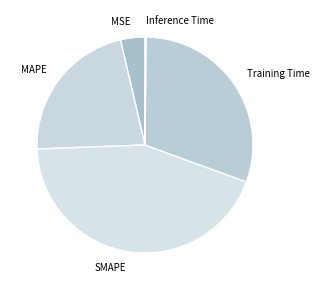

The SMAPE slice represents 58% of the pie. True or false?

False